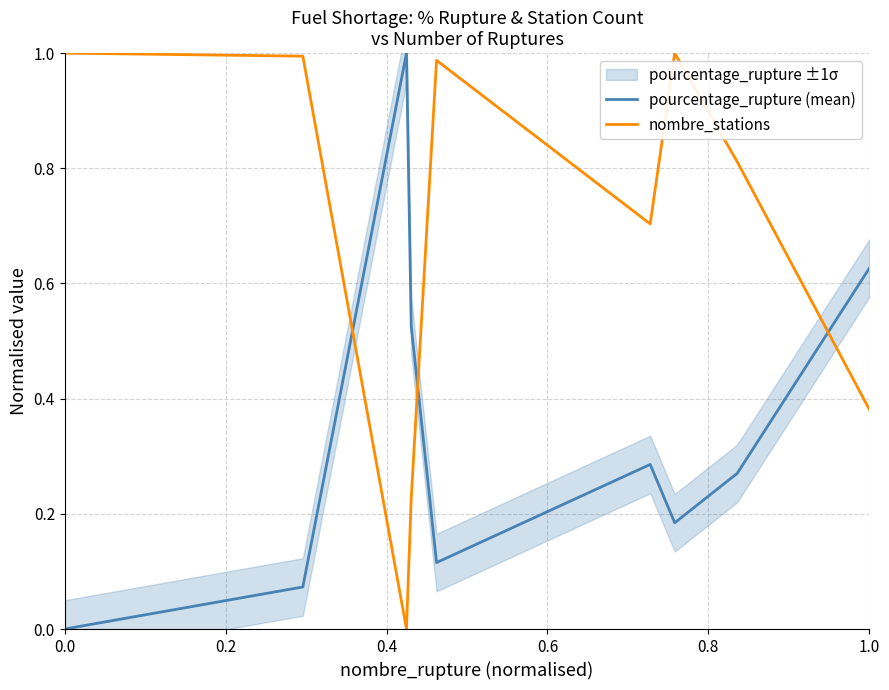

Which series ends up on top after the final intersection of pourcentage_rupture (mean) and nombre_stations?

pourcentage_rupture (mean)